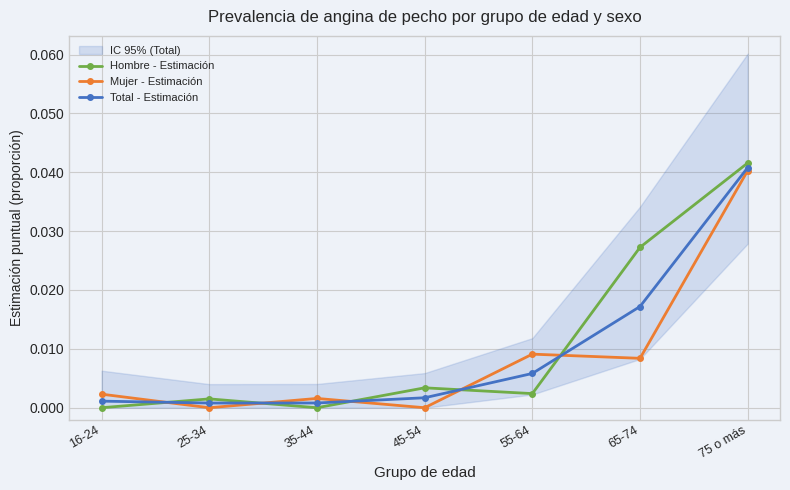

In Hombre - Estimación, how many points are lower than both neighbors (excluding endpoints)?

2